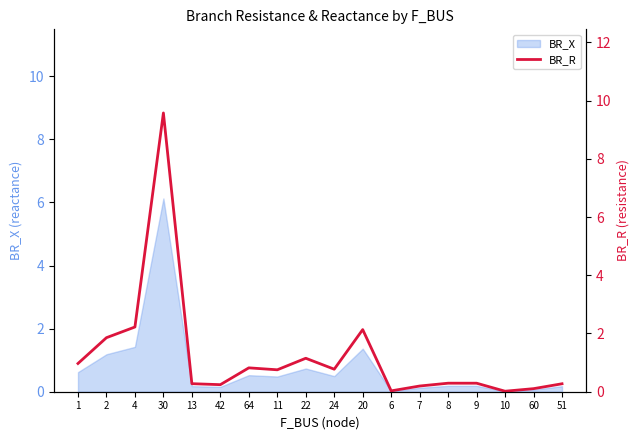

What is the label of the 9th point from the left?

22